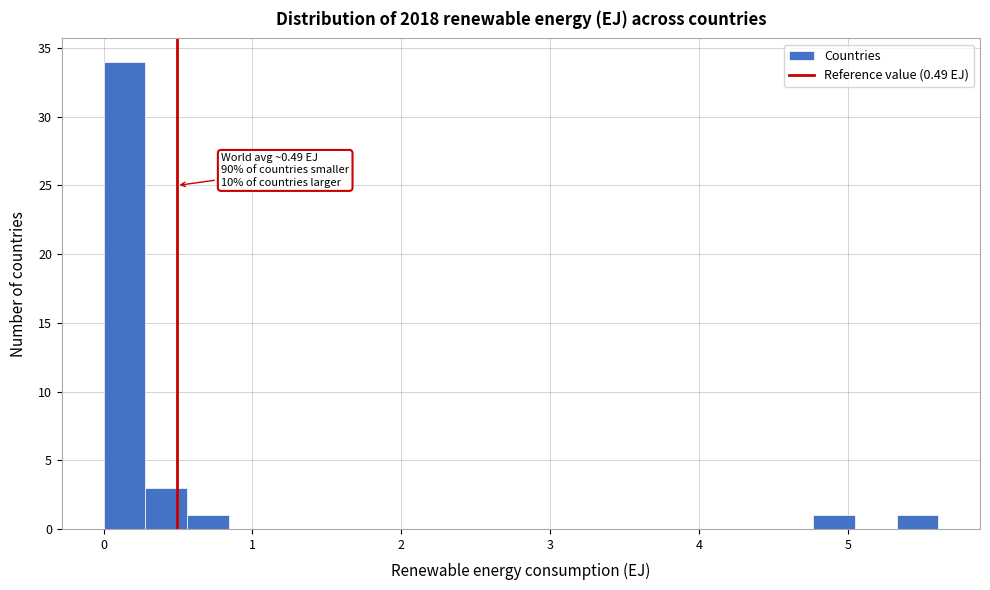

Around what value on the x-axis is the tallest bar? Give the approximate position of its centre, as read against the axis.

0.1